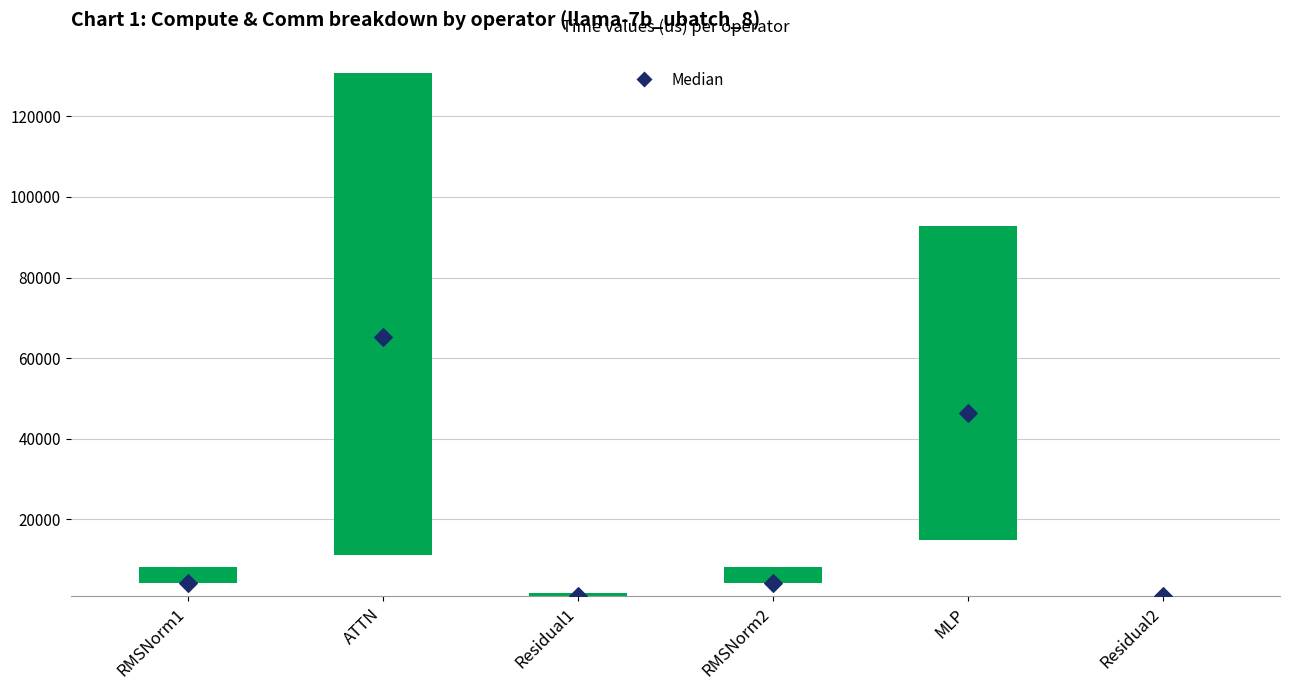

Which series has the largest Y range (max minus min)?

compute range